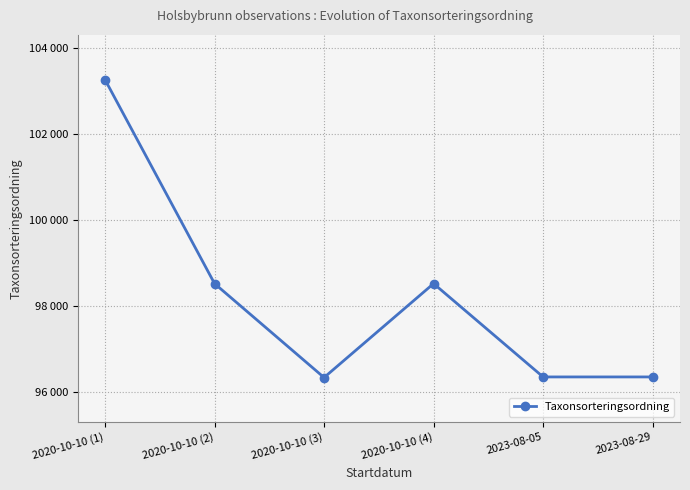

Does the chart have visible grid lines?

Yes